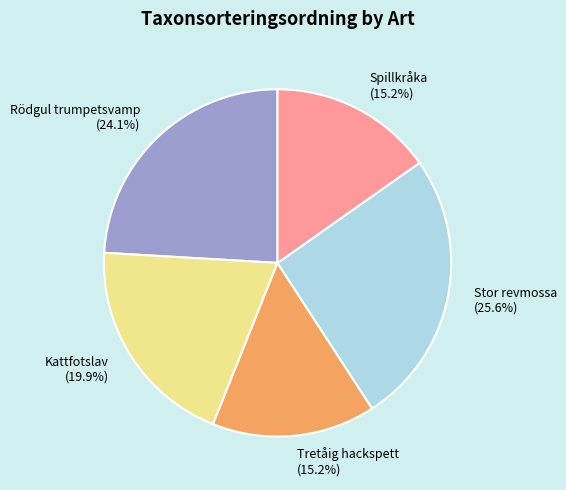

Which has a higher value, Stor revmossa (25.6%) or Kattfotslav (19.9%)?

Stor revmossa (25.6%)